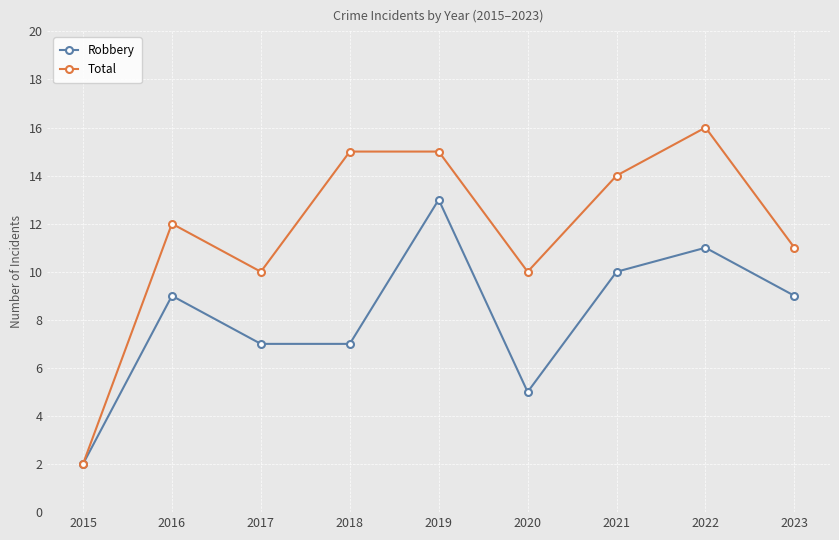

Between 2017 and 2022, which series saw the biggest shift?

Total